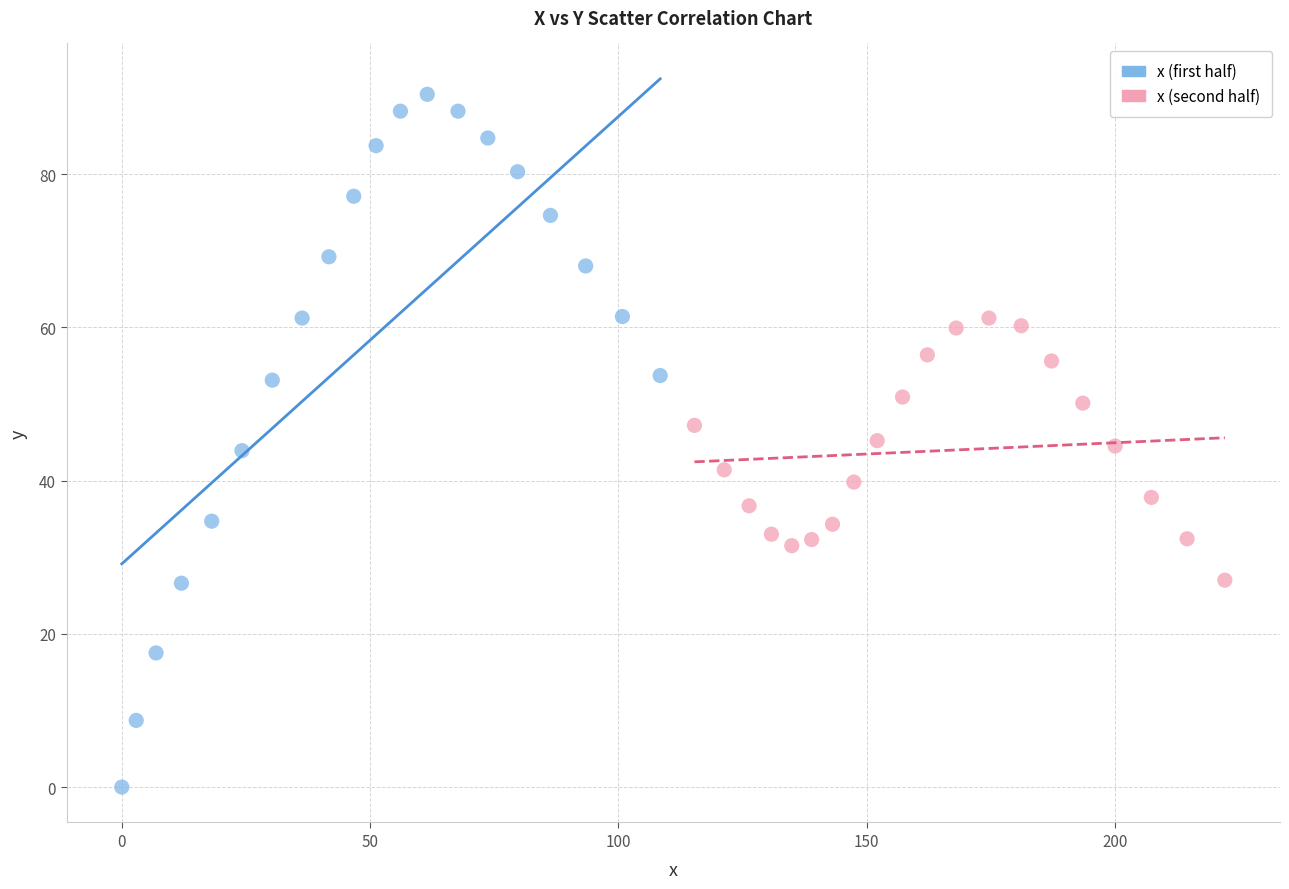

Which series contains the highest Y value?

x (first half)